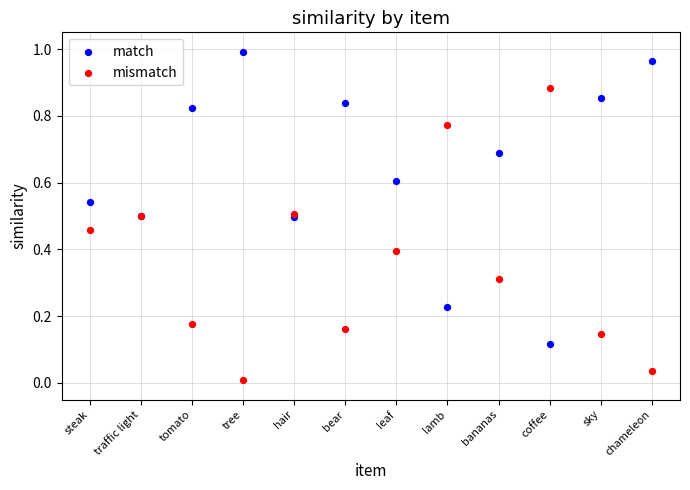

Which series reaches the maximum Y coordinate?

match